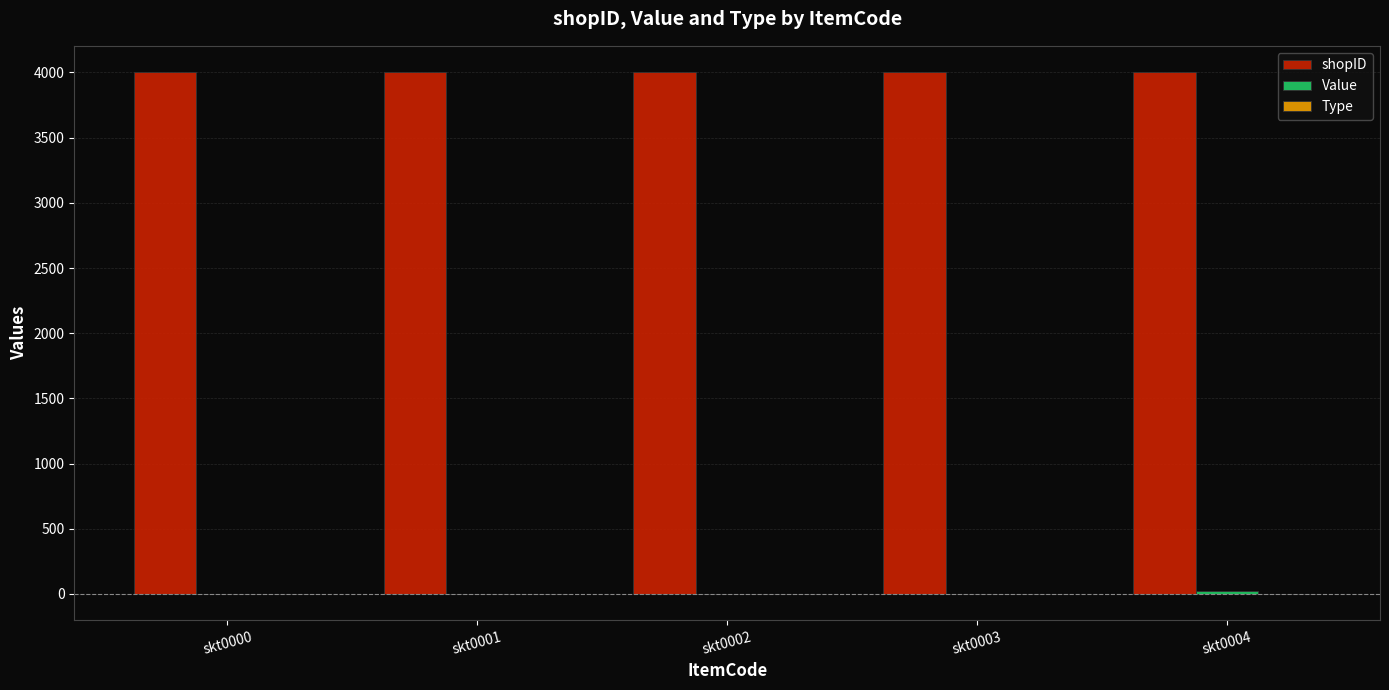

Which series has the largest total across all categories?

shopID